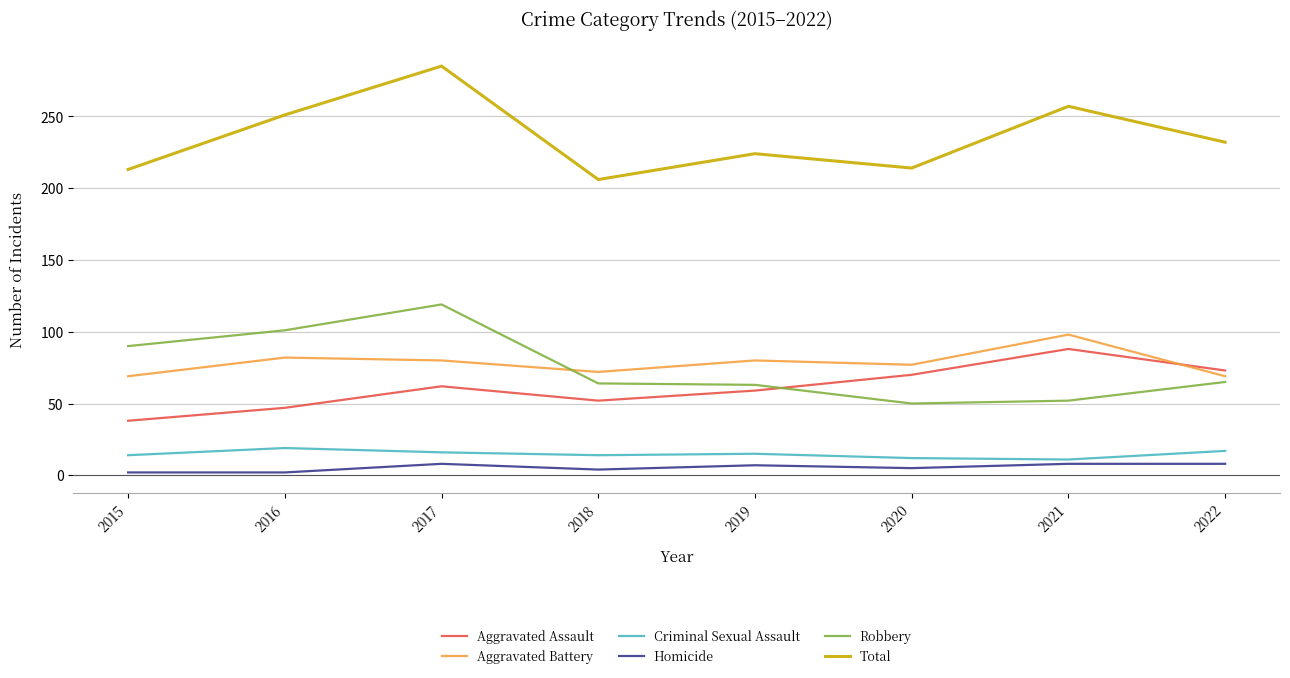

What is the approximate value of Aggravated Battery at 2019?

80